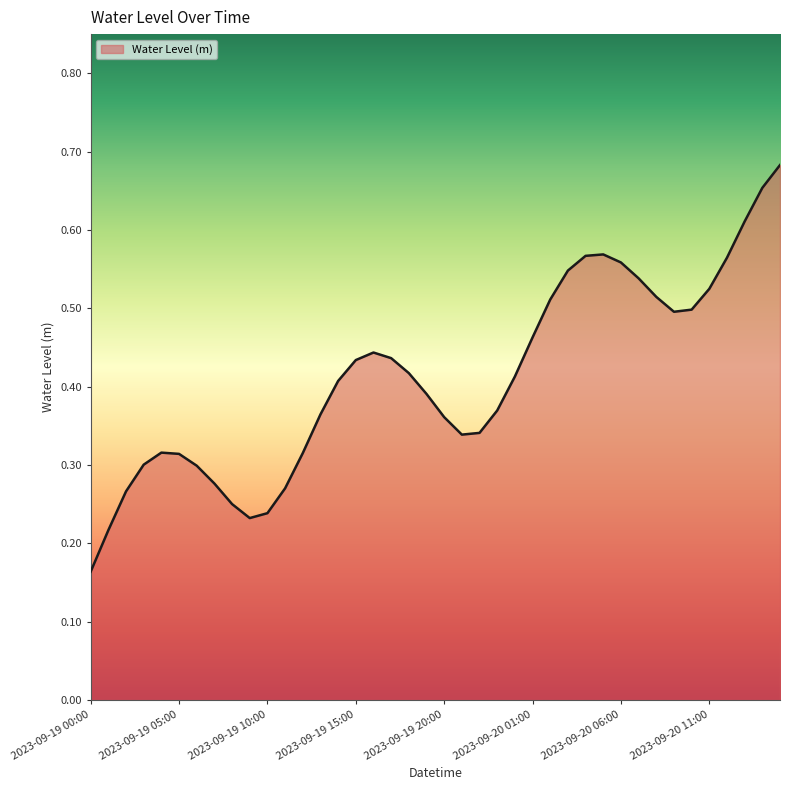

List the labels in order of value, largest first.

2023-09-20 15:00, 2023-09-20 14:00, 2023-09-20 13:00, 2023-09-20 05:00, 2023-09-20 04:00, 2023-09-20 12:00, 2023-09-20 06:00, 2023-09-20 03:00, 2023-09-20 07:00, 2023-09-20 11:00, 2023-09-20 08:00, 2023-09-20 02:00, 2023-09-20 10:00, 2023-09-20 09:00, 2023-09-20 01:00, 2023-09-19 16:00, 2023-09-19 17:00, 2023-09-19 15:00, 2023-09-19 18:00, 2023-09-20 00:00, 2023-09-19 14:00, 2023-09-19 19:00, 2023-09-19 23:00, 2023-09-19 13:00, 2023-09-19 20:00, 2023-09-19 22:00, 2023-09-19 21:00, 2023-09-19 04:00, 2023-09-19 12:00, 2023-09-19 05:00, 2023-09-19 03:00, 2023-09-19 06:00, 2023-09-19 07:00, 2023-09-19 11:00, 2023-09-19 02:00, 2023-09-19 08:00, 2023-09-19 10:00, 2023-09-19 09:00, 2023-09-19 01:00, 2023-09-19 00:00